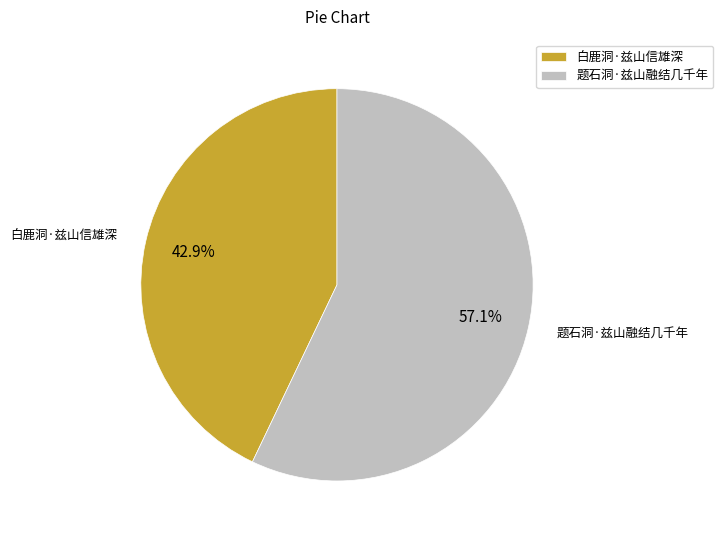

Count the number of slices in the pie.

2